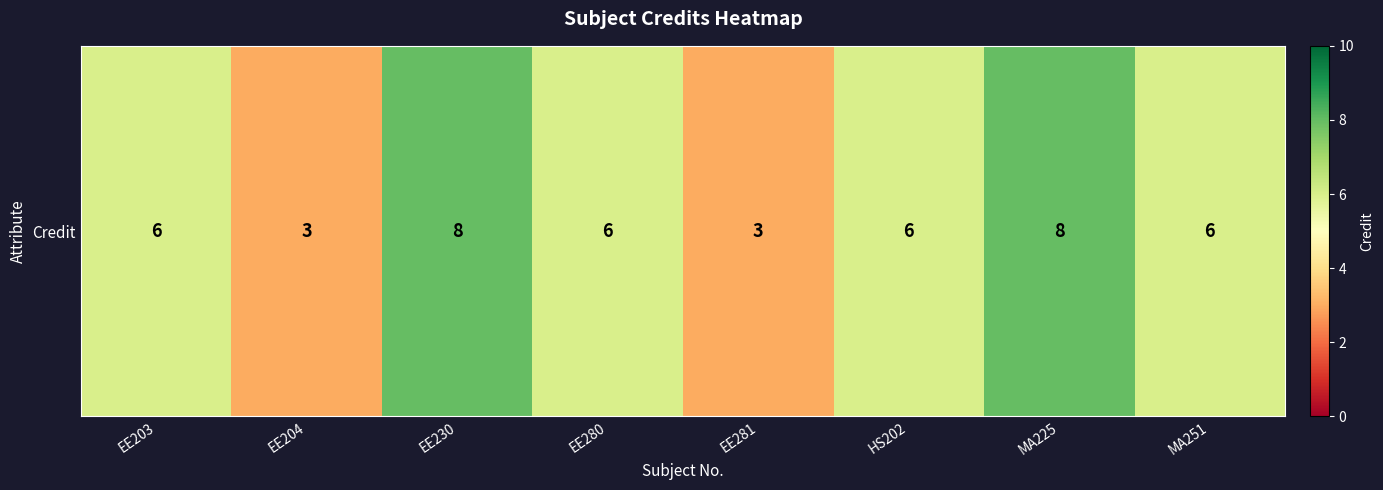

List the labels in order of value, smallest first.

EE204, EE281, EE203, EE280, HS202, MA251, EE230, MA225